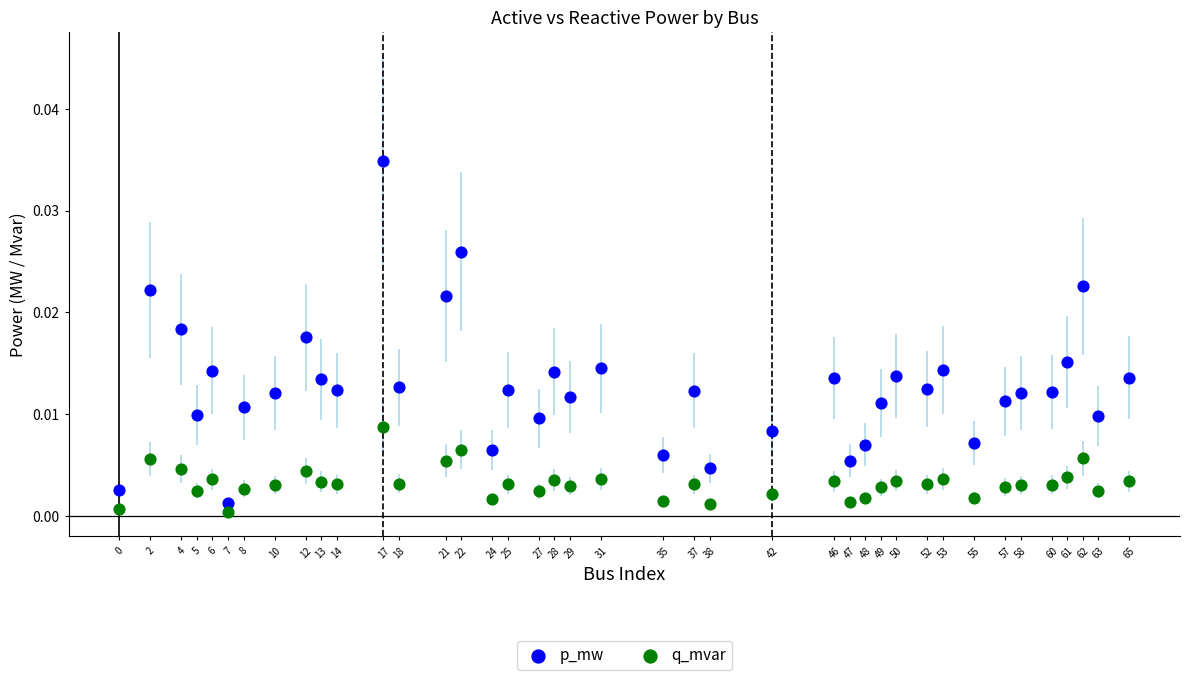

Which series has the widest spread of Y values?

p_mw